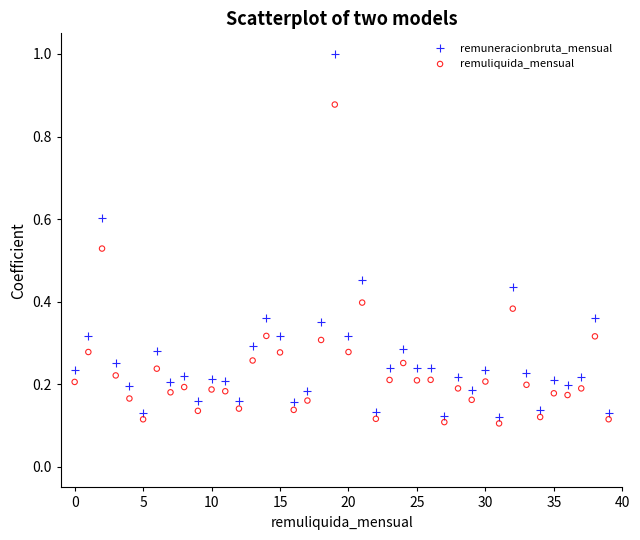

Which series contains the highest Y value?

remuneracionbruta_mensual